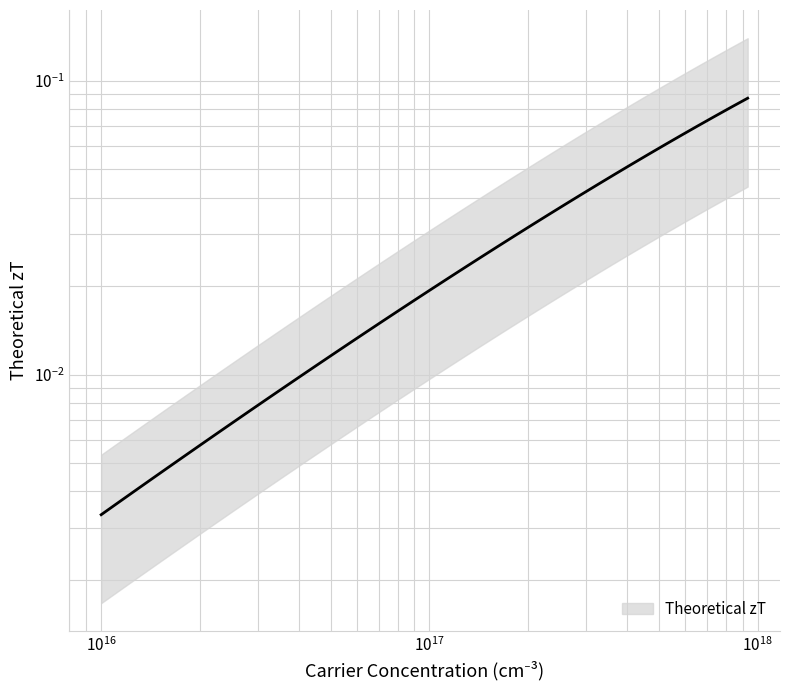

Reading left to right, list all the values displayed in this chart.

0.0	0.0	0.0	0.0	0.0	0.0	0.0	0.0	0.0	0.0	0.0	0.0	0.0	0.0	0.0	0.0	0.0	0.0	0.0	0.0	0.0	0.0	0.0	0.0	0.0	0.0	0.0	0.0	0.0	0.0	0.0	0.0	0.1	0.1	0.1	0.1	0.1	0.1	0.1	0.1